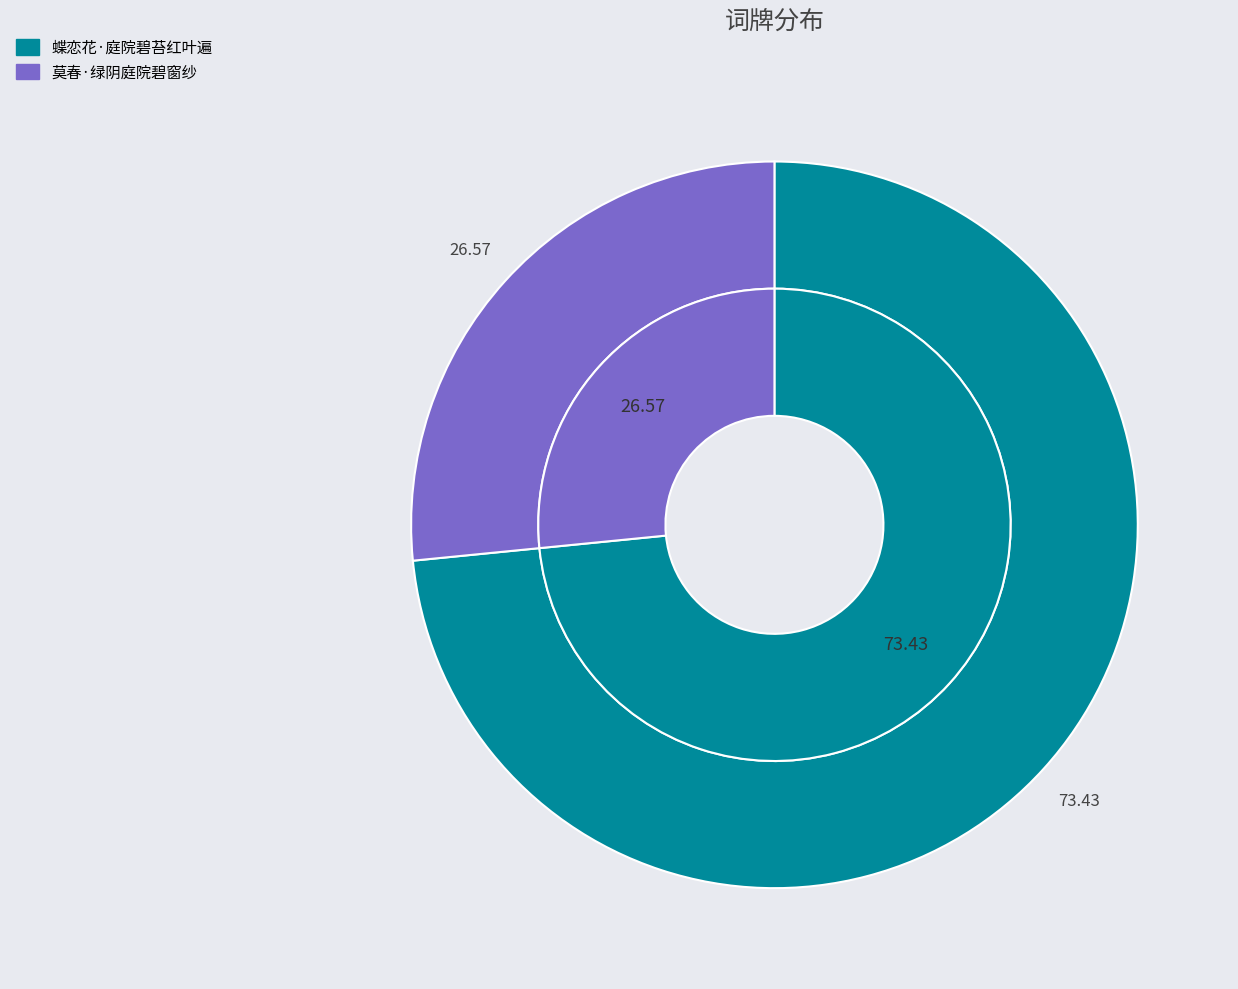

True or false: 蝶恋花·庭院碧苔红叶遍 accounts for 64% of the total.

False